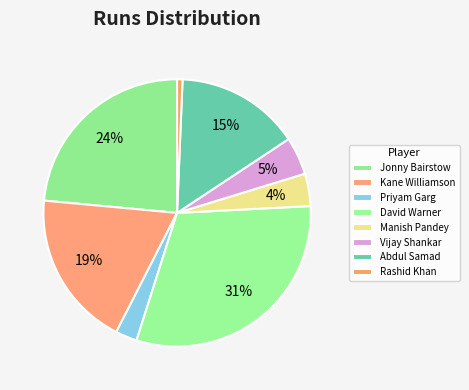

How many segments does this pie chart have?

8